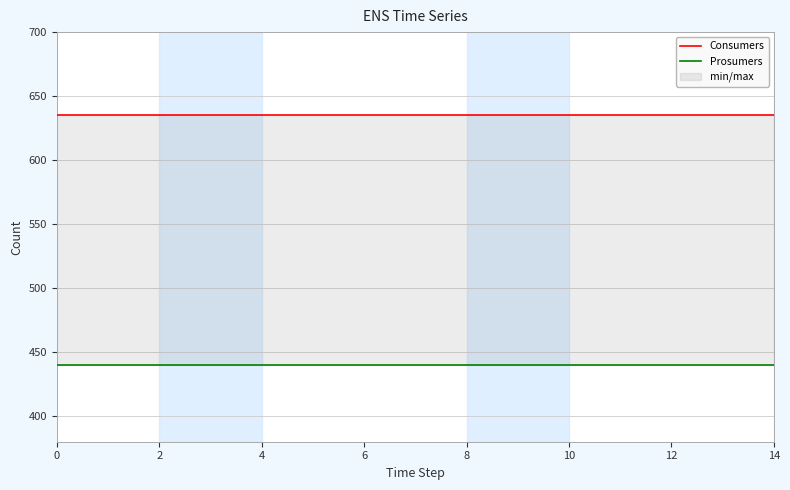

How many series are shown in this chart?

2